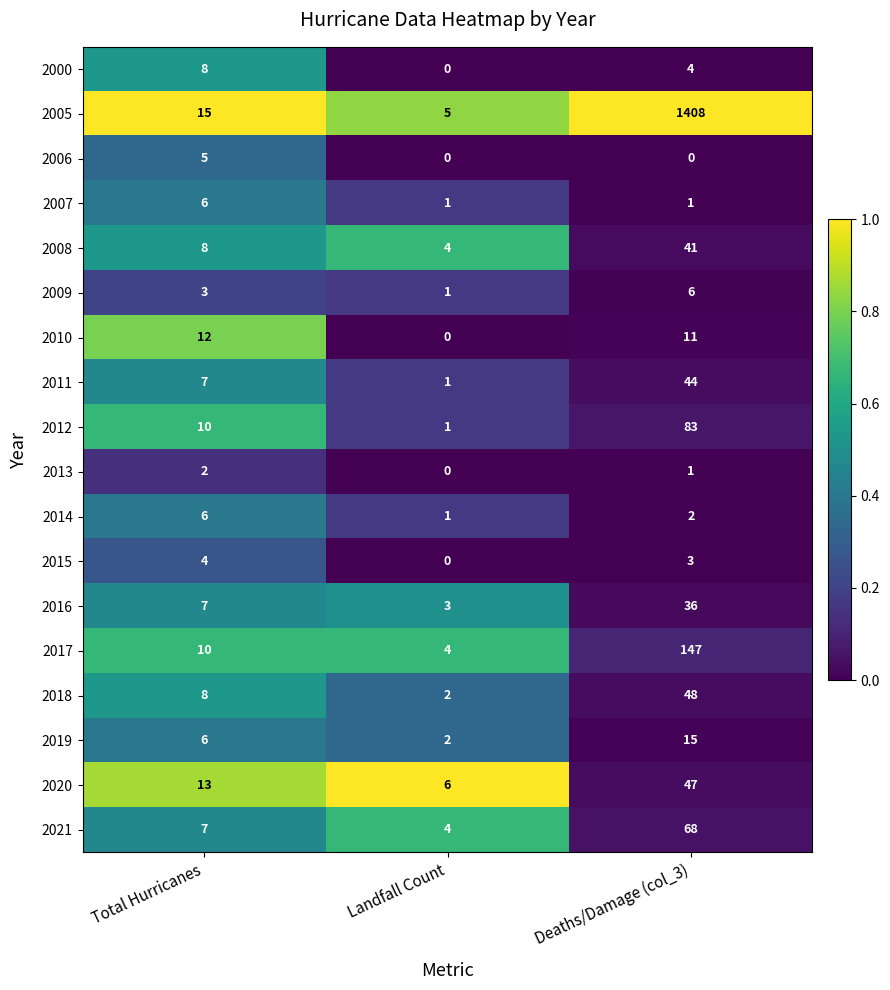

The value of 2006 at Total Hurricanes is 3. True or false?

False